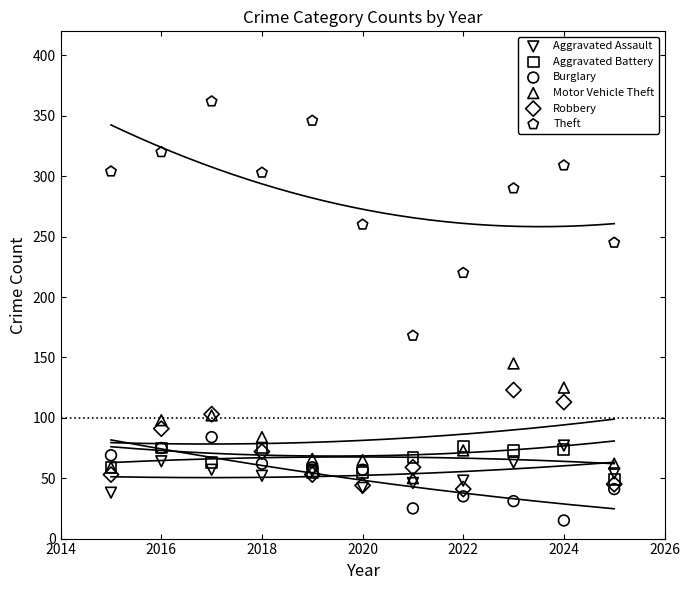

Across all series, what Y value is closest to 188?

168